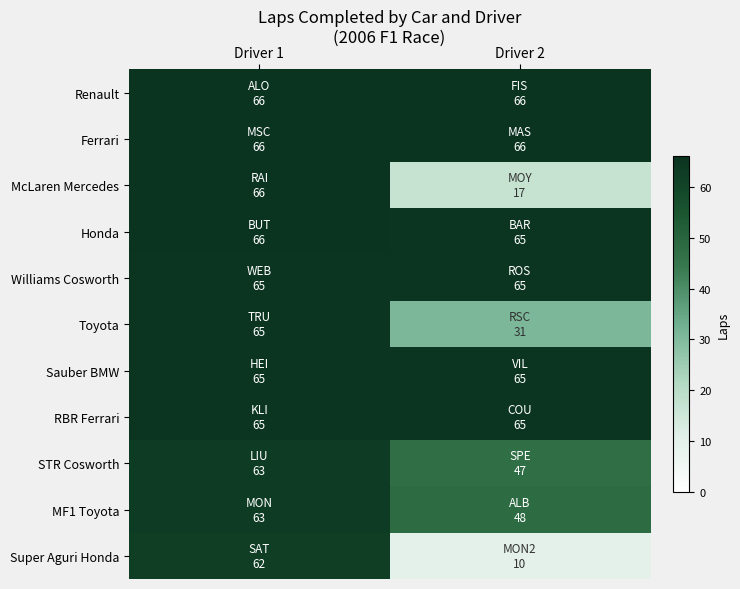

Between Driver 1 and Driver 2, which series saw the biggest shift?

Super Aguri Honda